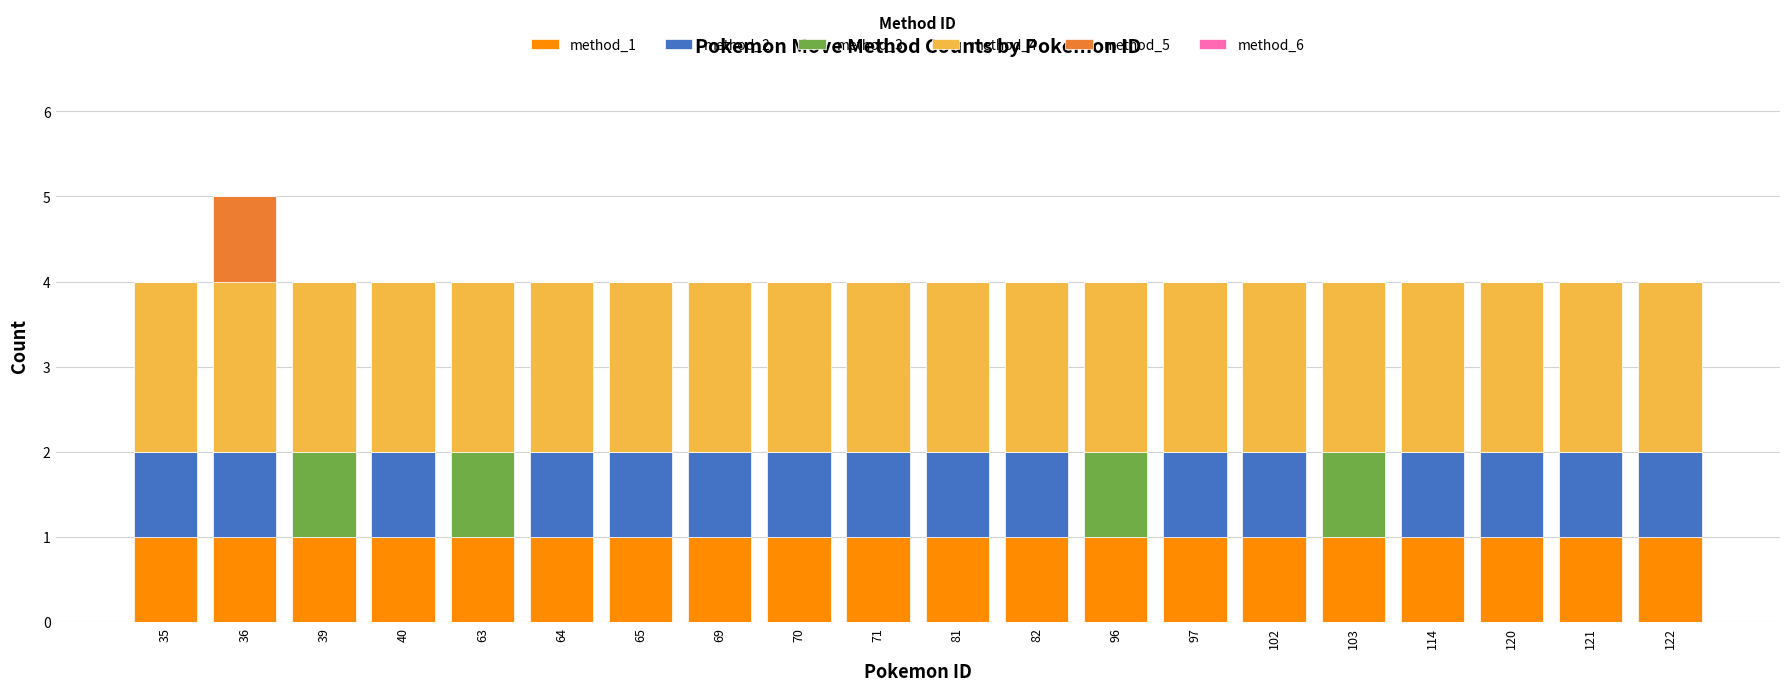

How many data points does each series have?

20